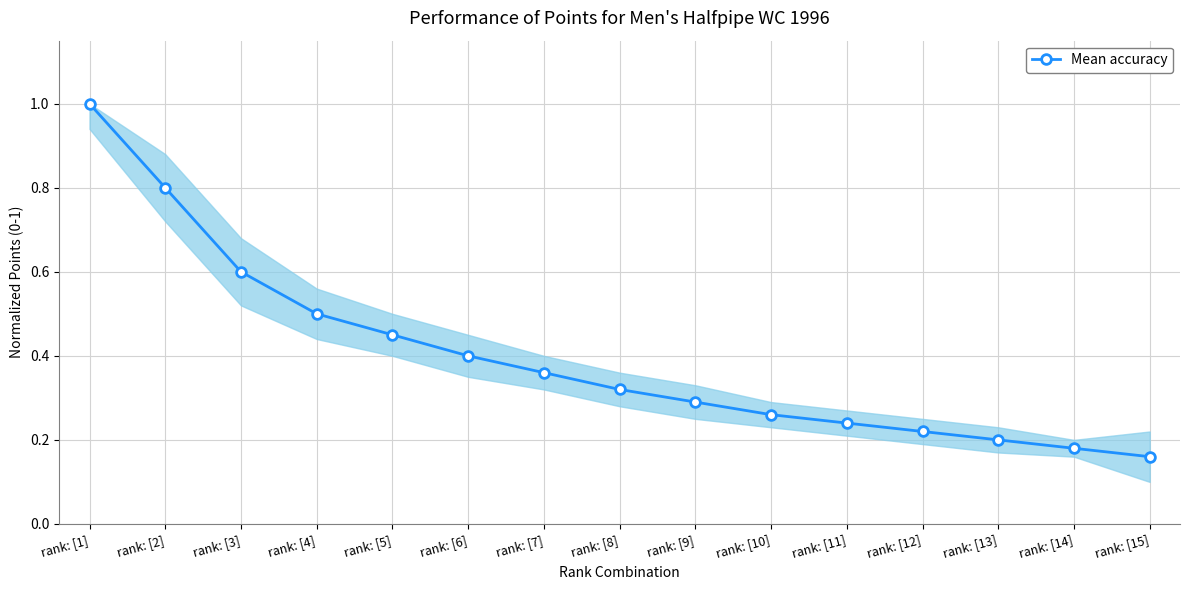

Which label corresponds to the largest value in the chart?

rank: [1]